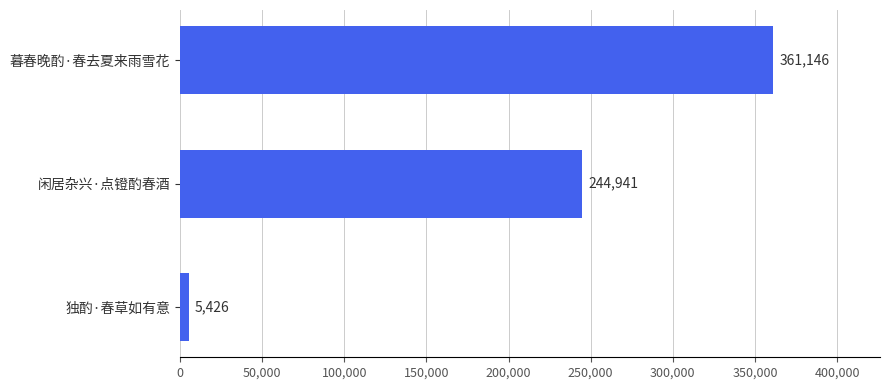

Rank the categories by value from highest to lowest.

暮春晚酌·春去夏来雨雪花, 闲居杂兴·点镫酌春酒, 独酌·春草如有意